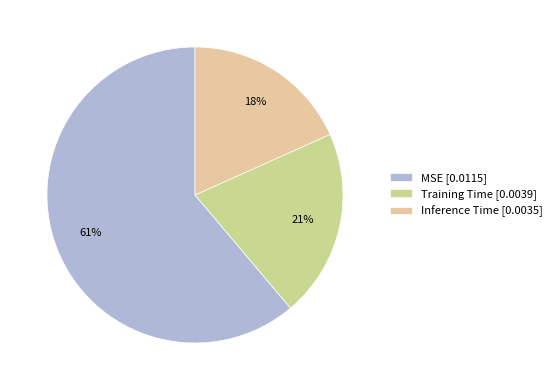

What is the largest slice in the pie chart?

MSE